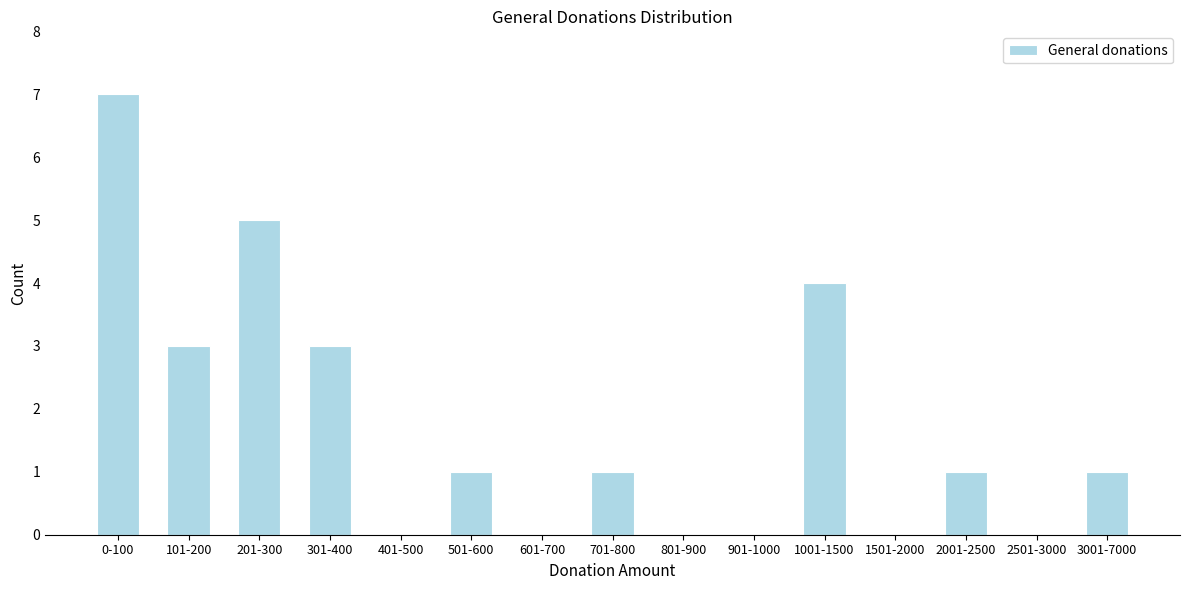

Reading right to left, transcribe all the data shown in this chart.

3001-7000=1	2501-3000=0	2001-2500=1	1501-2000=0	1001-1500=4	901-1000=0	801-900=0	701-800=1	601-700=0	501-600=1	401-500=0	301-400=3	201-300=5	101-200=3	0-100=7